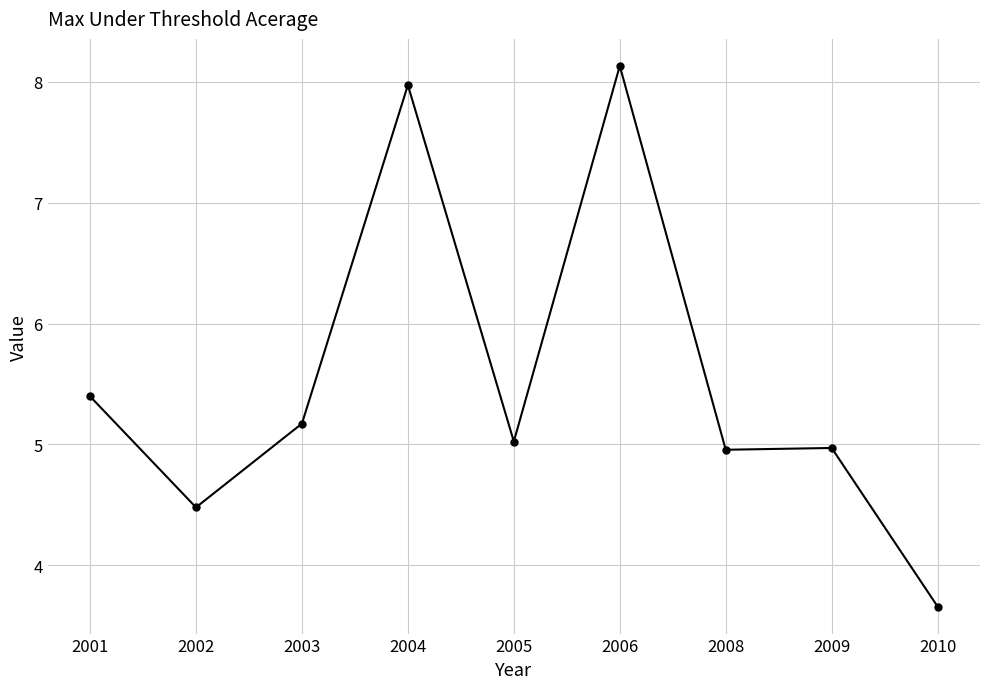

What value does the data have at 2005?

5.0